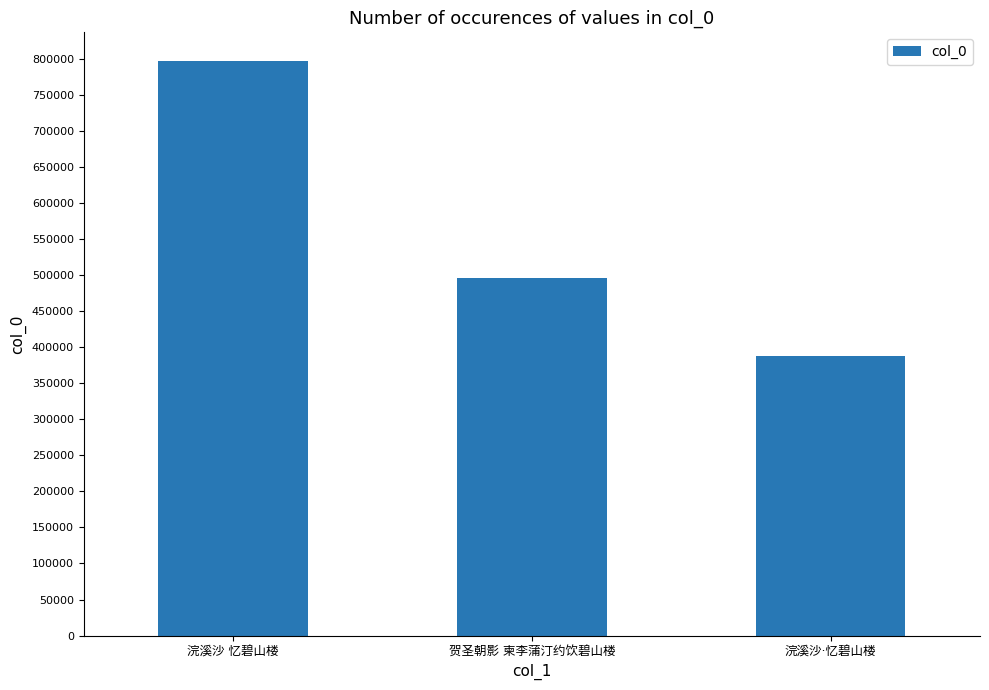

What is the maximum value shown in the chart?

797606